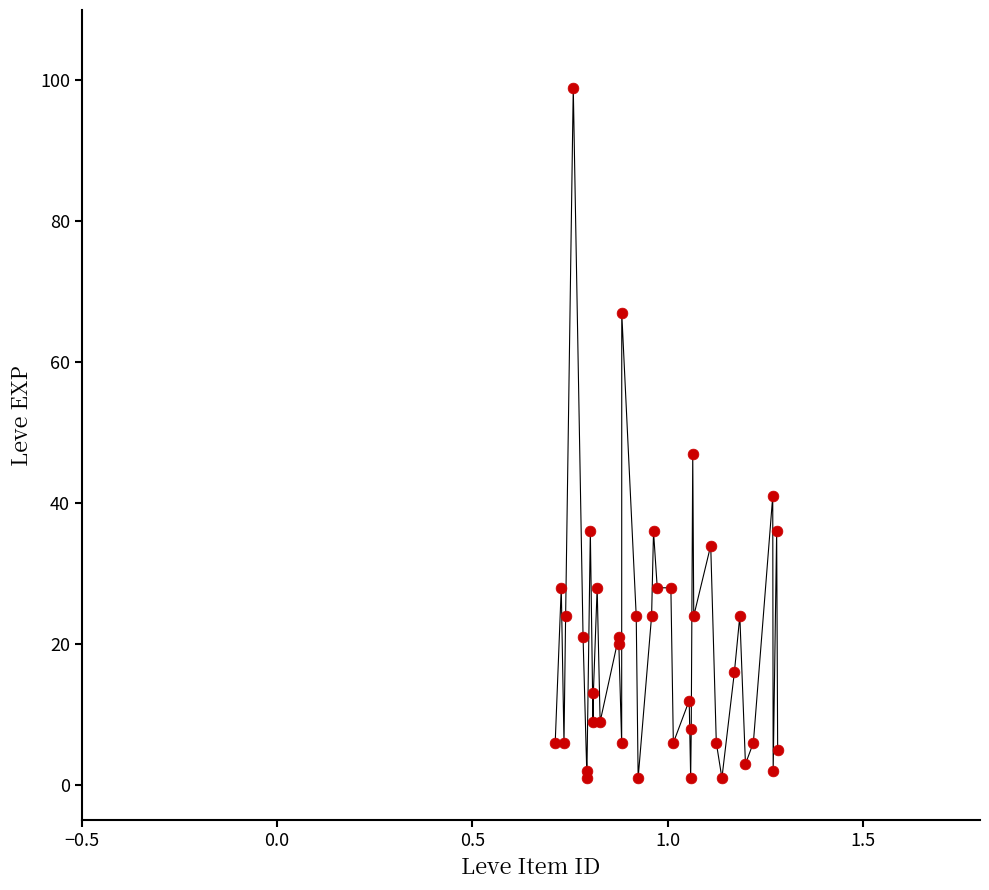

What Y value in the scatter plot is closest to 50?

47